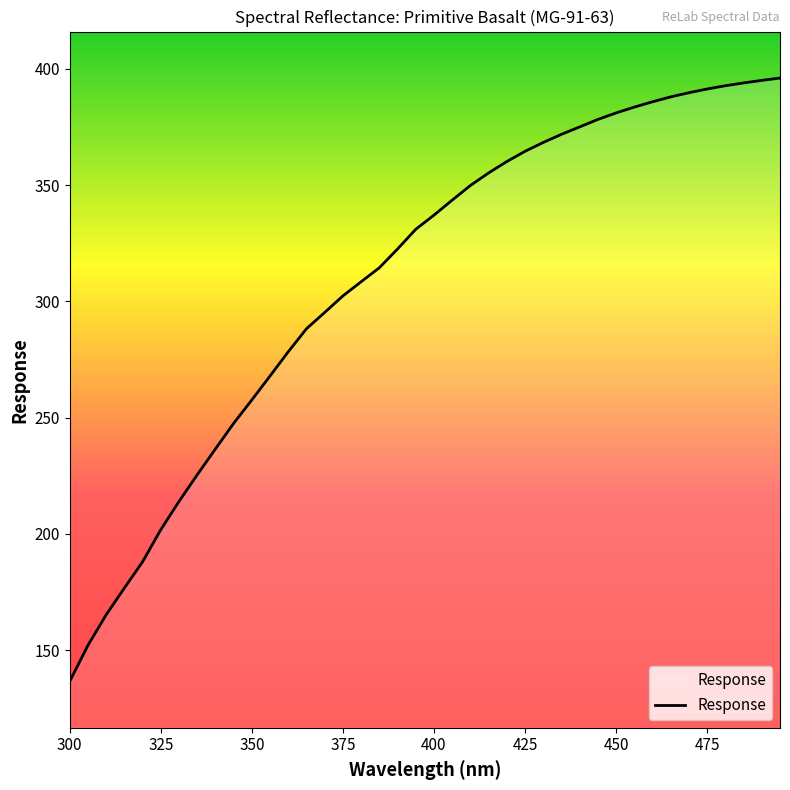

What is the smallest value displayed?

136.6